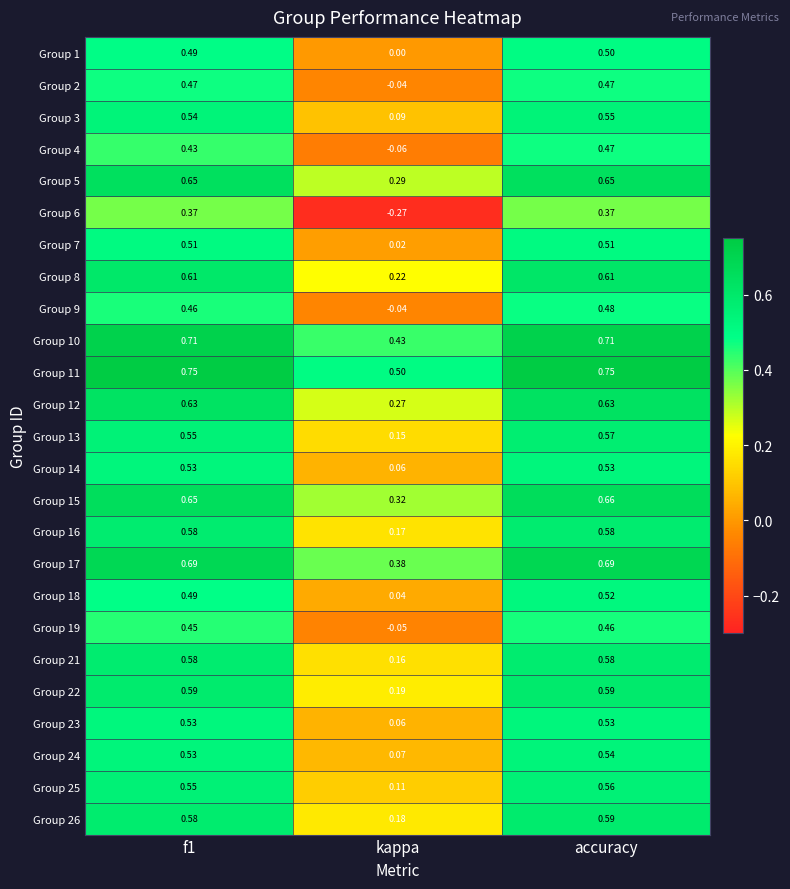

At how many categories does at least one series exceed 0?

3